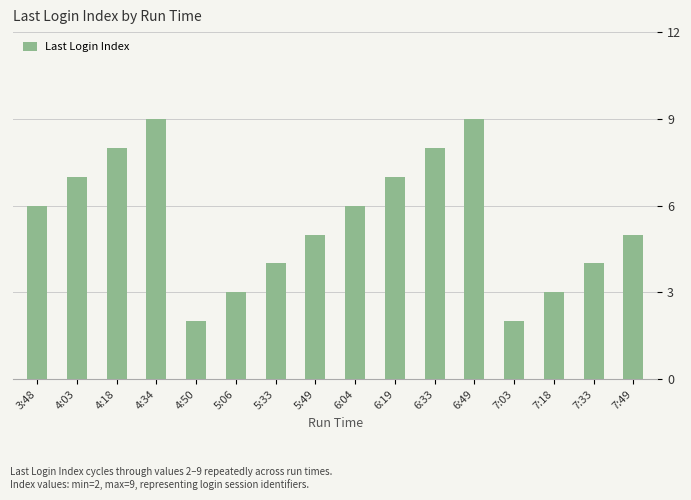

What is the difference between the maximum and second lowest values?

7